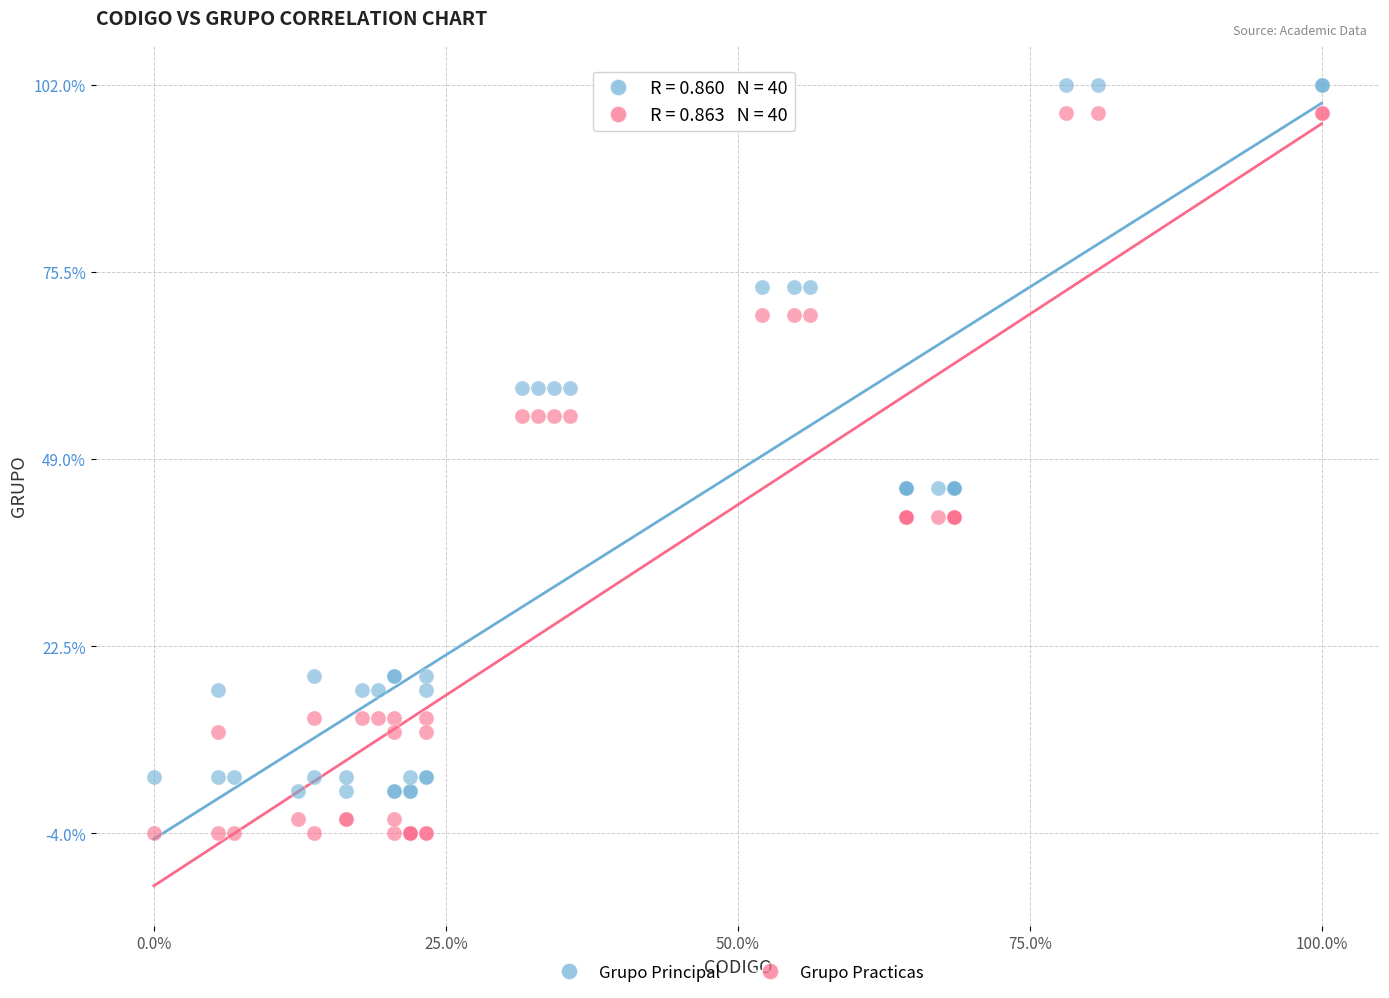

What is the X range (max minus min) for the scatter plot?

100.0